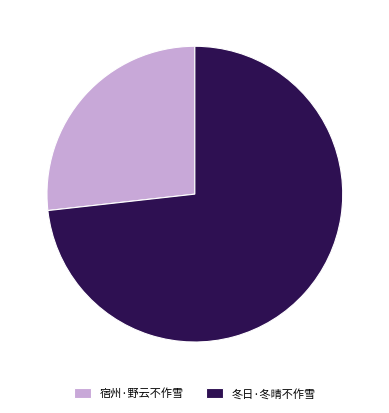

Rank the categories by value from lowest to highest.

宿州·野云不作雪, 冬日·冬晴不作雪